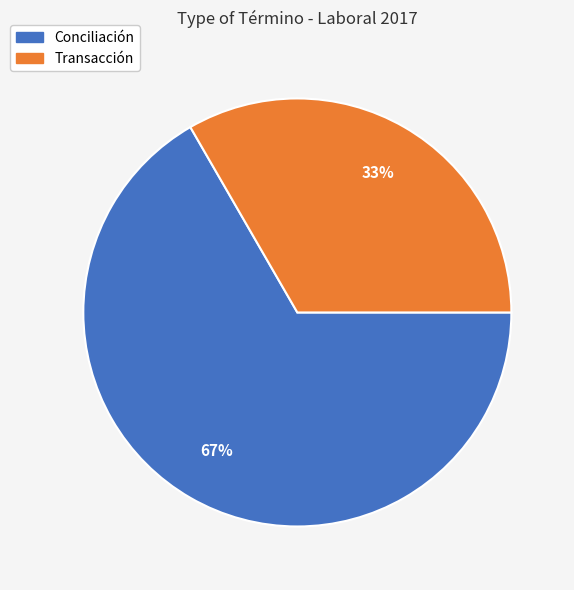

To the nearest percent, what is the average slice percentage?

50%